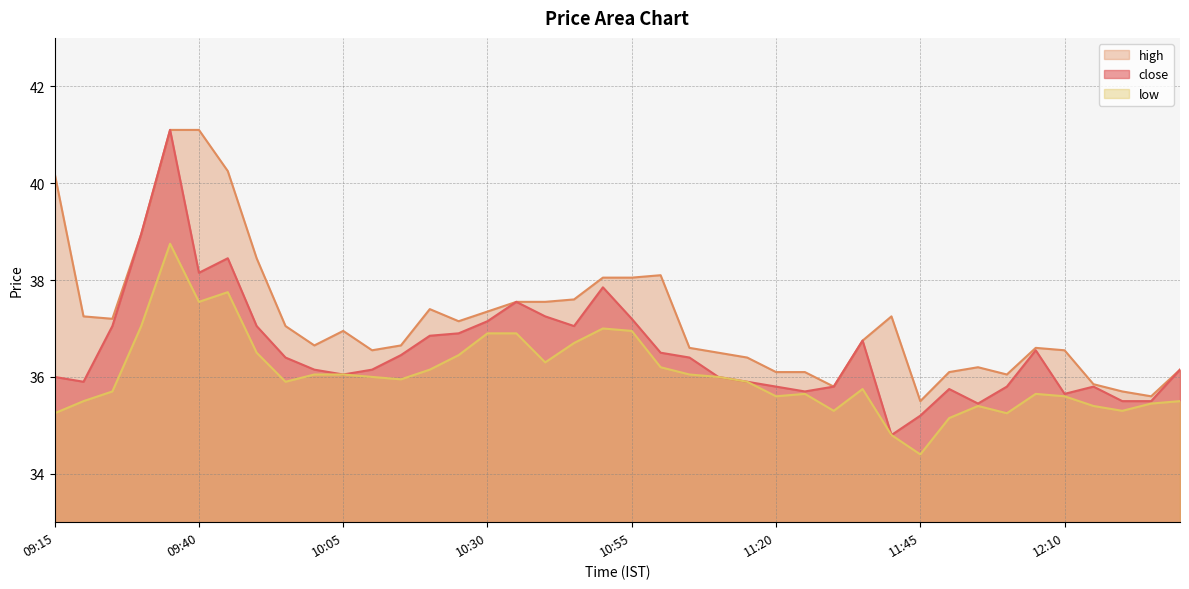

Does the chart display data point markers on the line(s)?

No